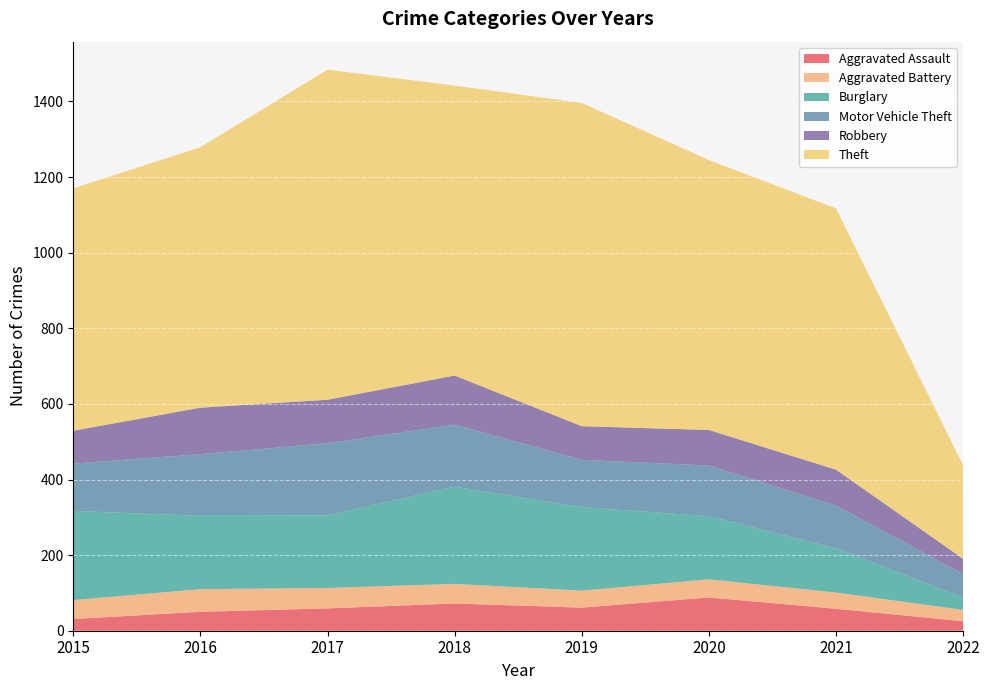

Reading left to right, extract all data points from this chart.

Aggravated Assault: 31	50	59	72	61	88	58	25
Aggravated Battery: 50	60	54	52	45	48	43	30
Burglary: 236	194	192	257	221	167	117	33
Motor Vehicle Theft: 125	163	191	164	125	134	113	62
Robbery: 87	123	115	130	89	94	95	40
Theft: 641	689	873	767	855	714	691	247